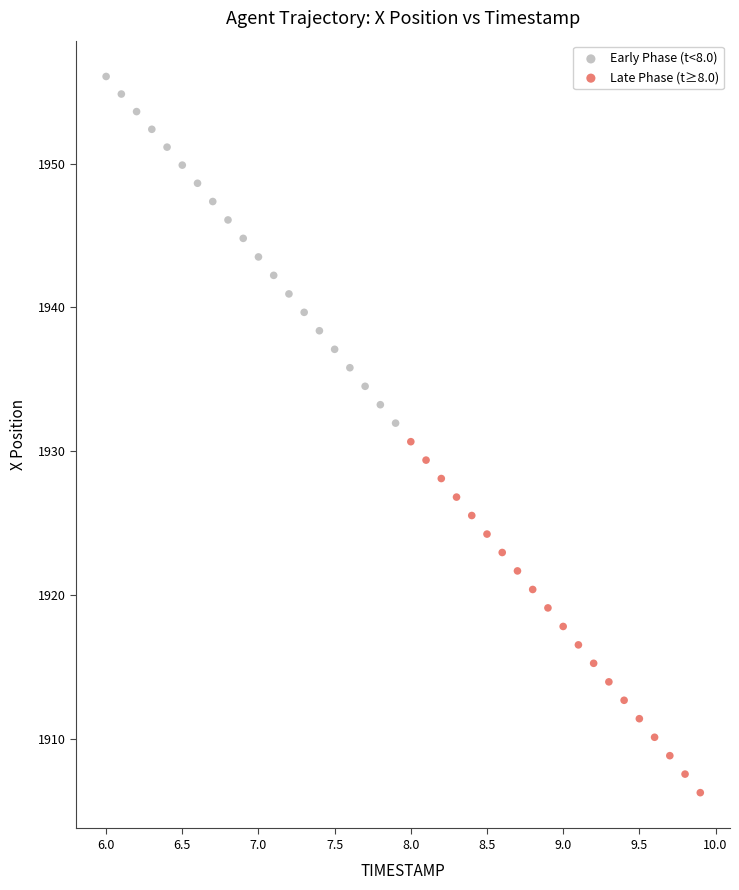

Which series reaches the maximum Y coordinate?

Early Phase (t<8.0)